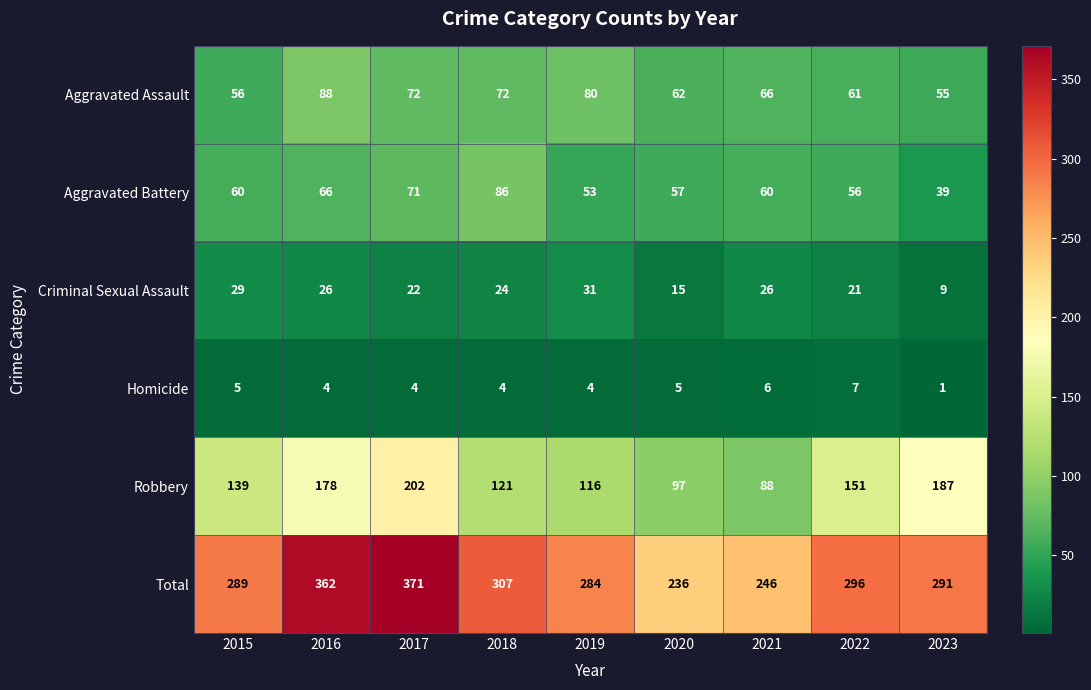

Which series has the widest spread of values?

Total